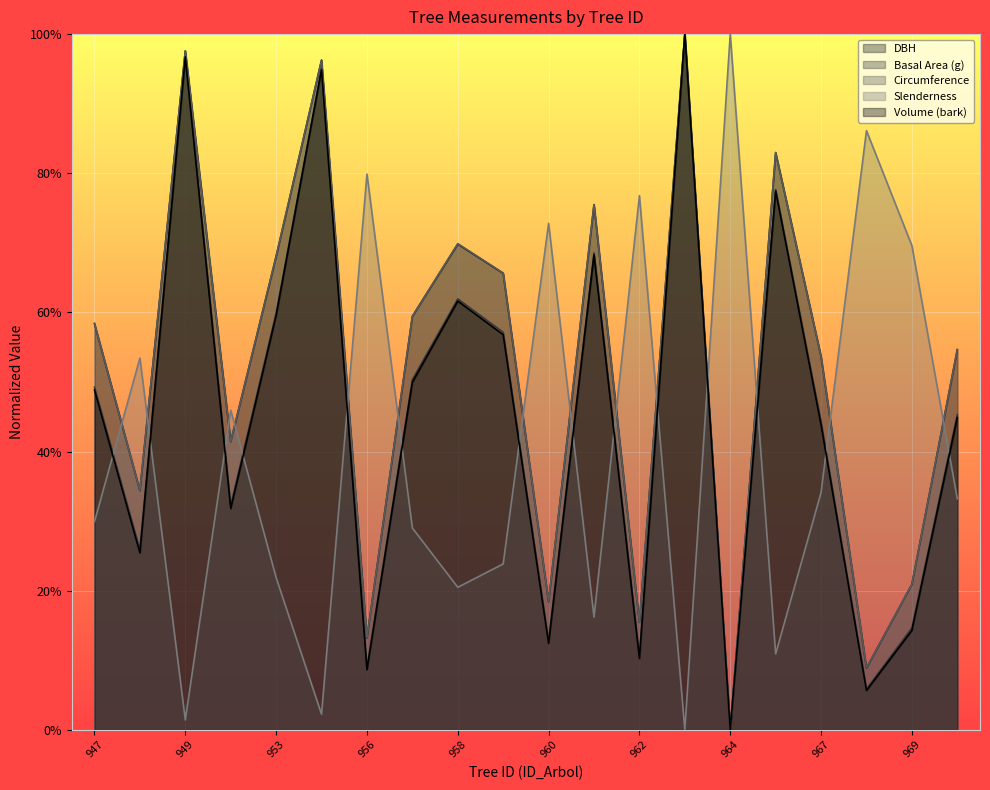

Where is esbeltez nearest to the value 0?

963